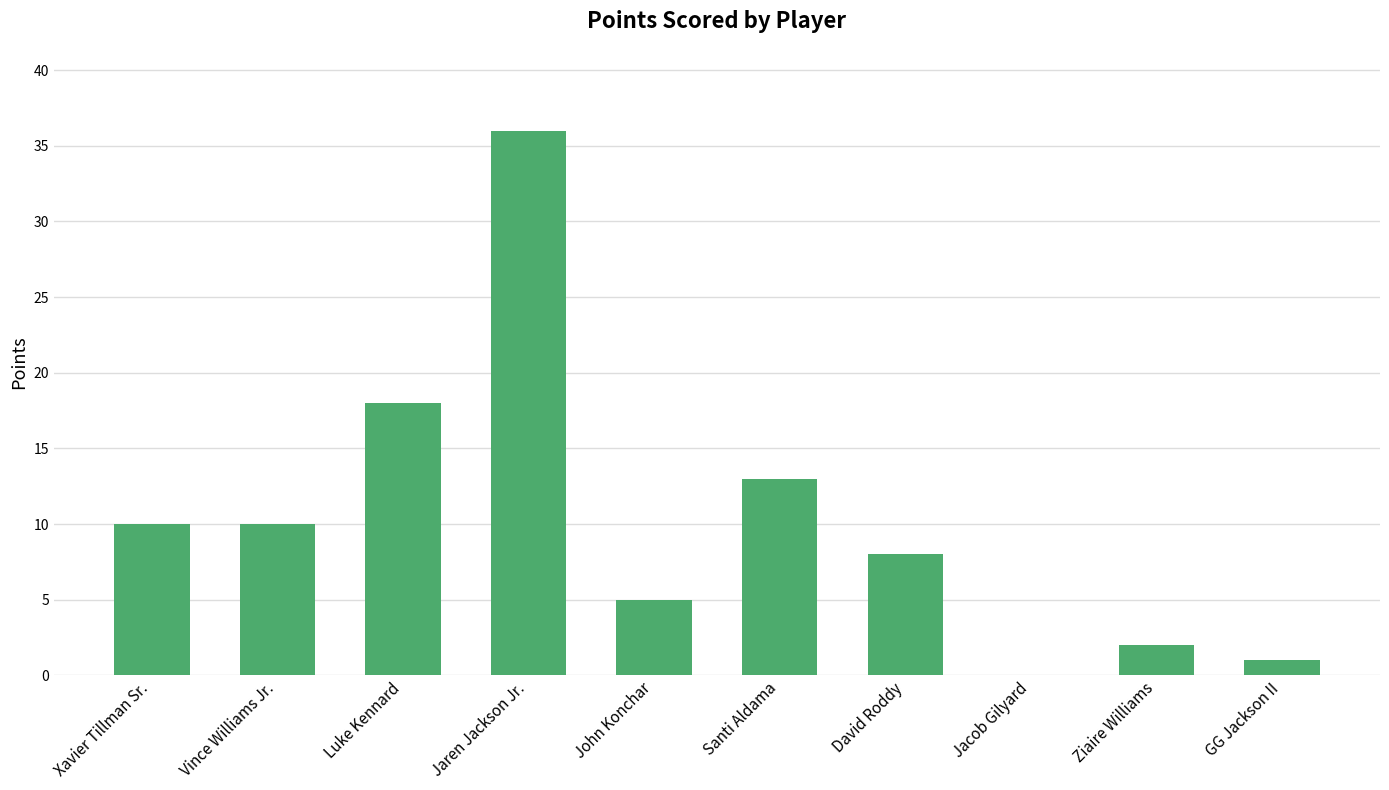

The chart shows a value of 6 at Luke Kennard. True or false?

False